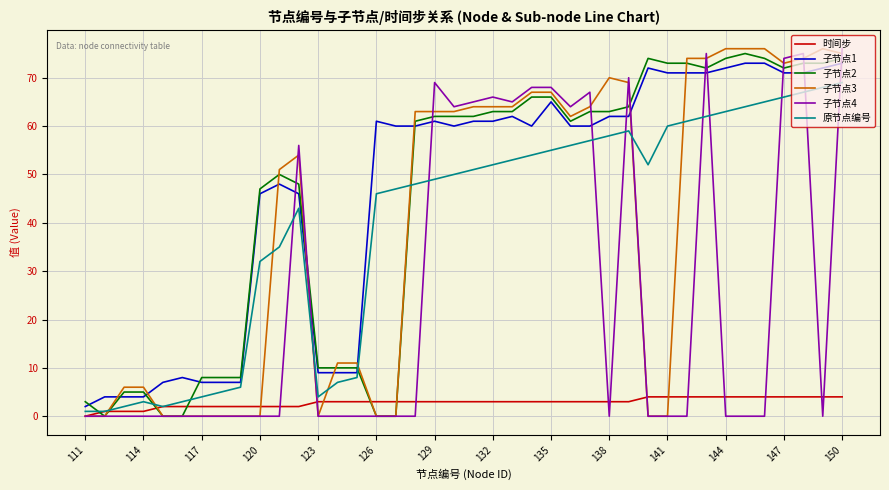

What is the greatest value displayed?

76